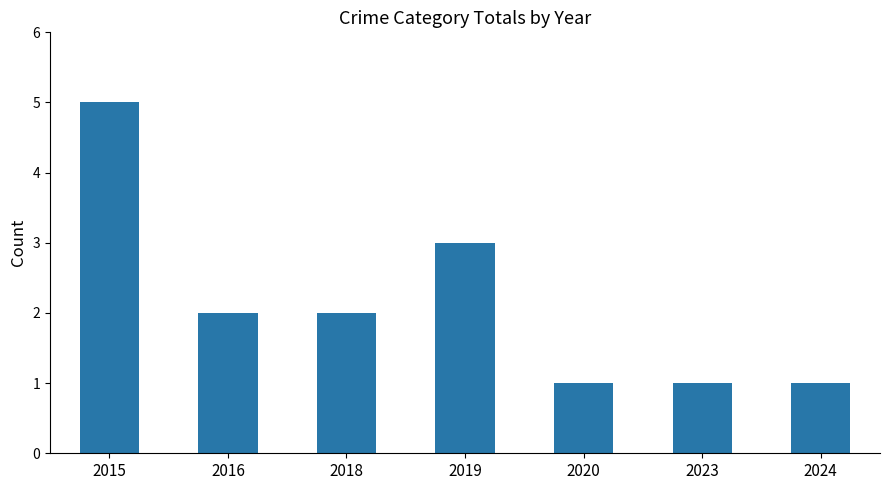

What is the smallest value displayed?

1